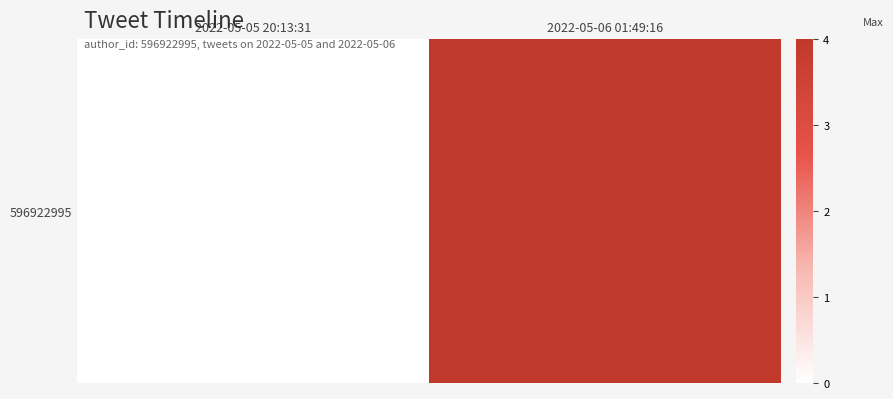

The value at 2022-05-05 20:13:31 is 0. True or false?

True